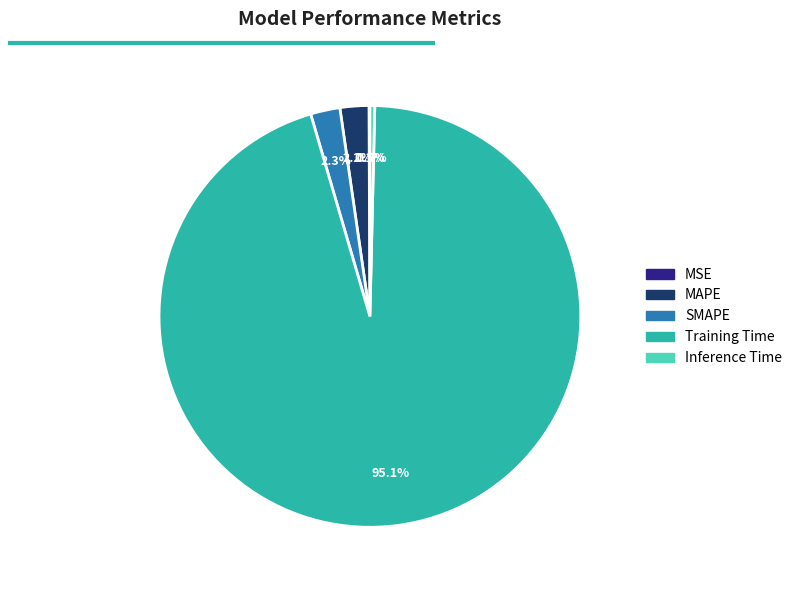

Which slice represents more than half of the pie?

Training Time